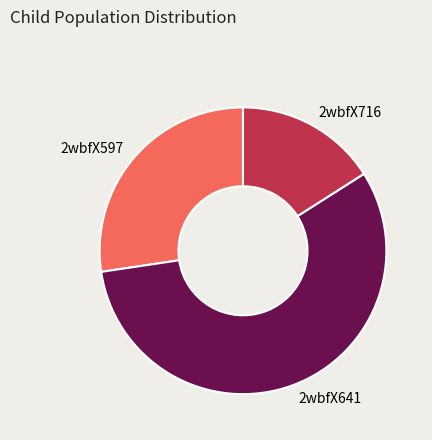

Which category has the biggest portion of the pie?

2wbfX641